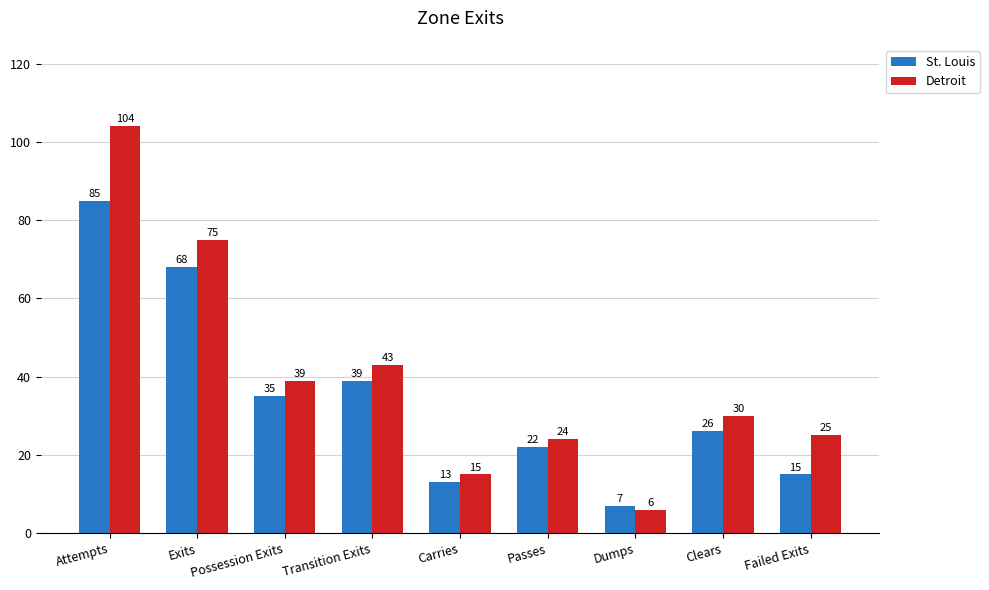

Which series has the largest total across all categories?

Detroit